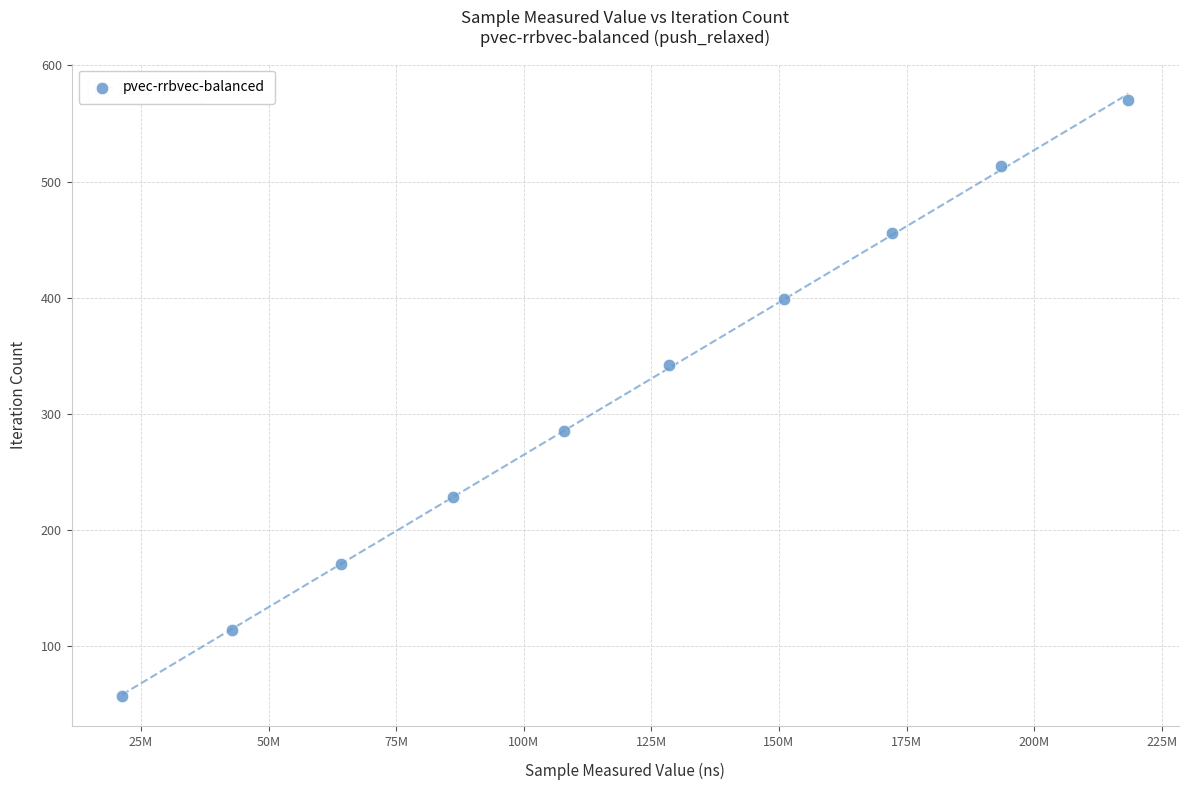

What is the range of X values (max minus min)?

197214570